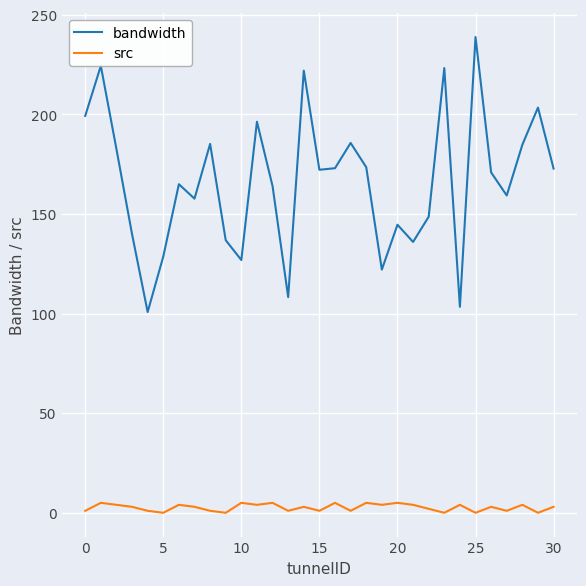

True or false: bandwidth and src intersect in this chart.

False